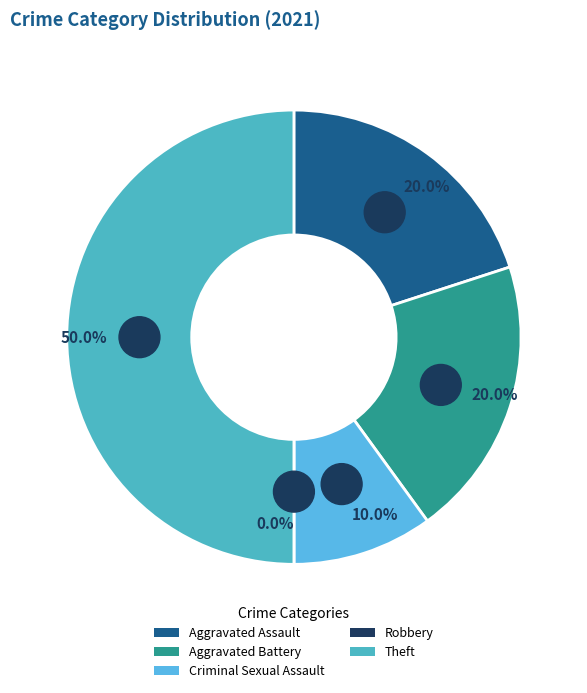

How many slices are in this pie chart?

5